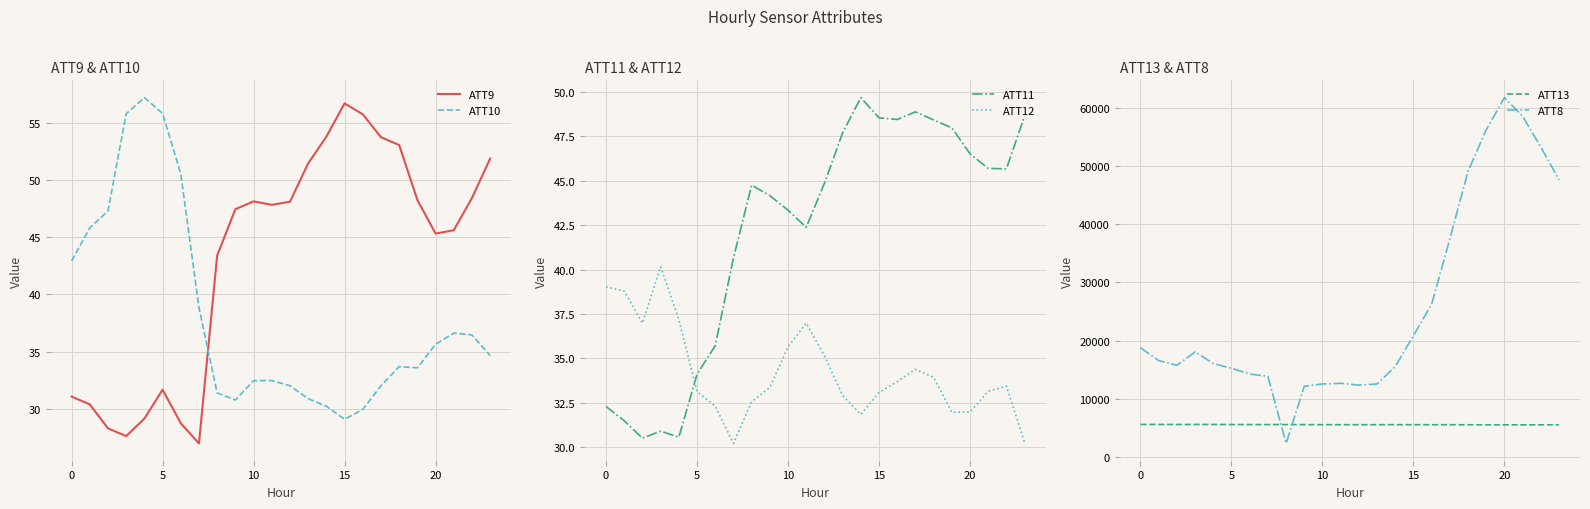

What is the minimum value for ATT9?

27.0